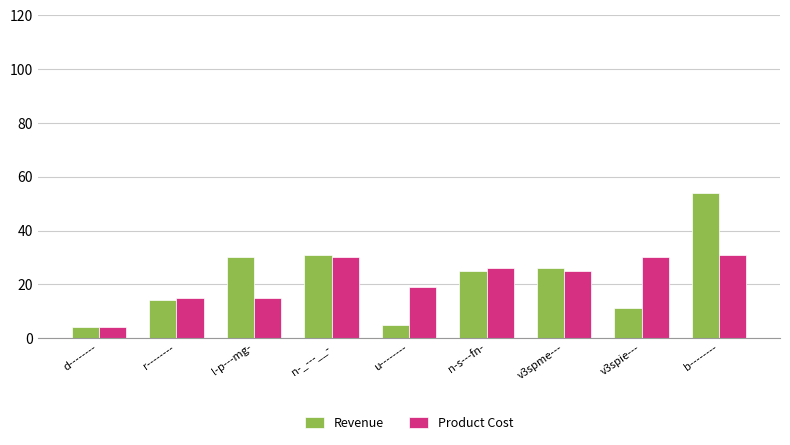

What is the difference between the maximum and second lowest values in the Product Cost series?

16